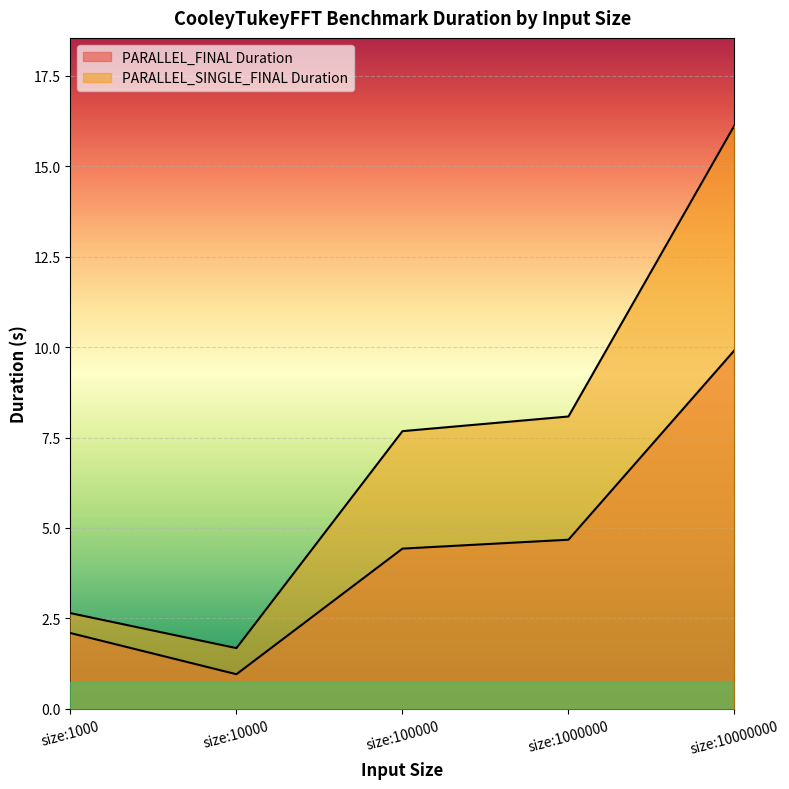

What is the spread (max minus min) of values at size:10000?

0.7